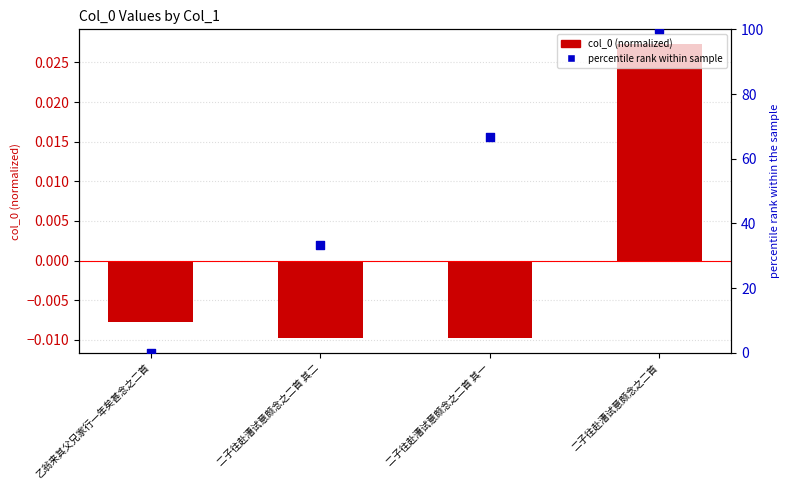

Which series reaches the maximum Y coordinate?

percentile rank within sample